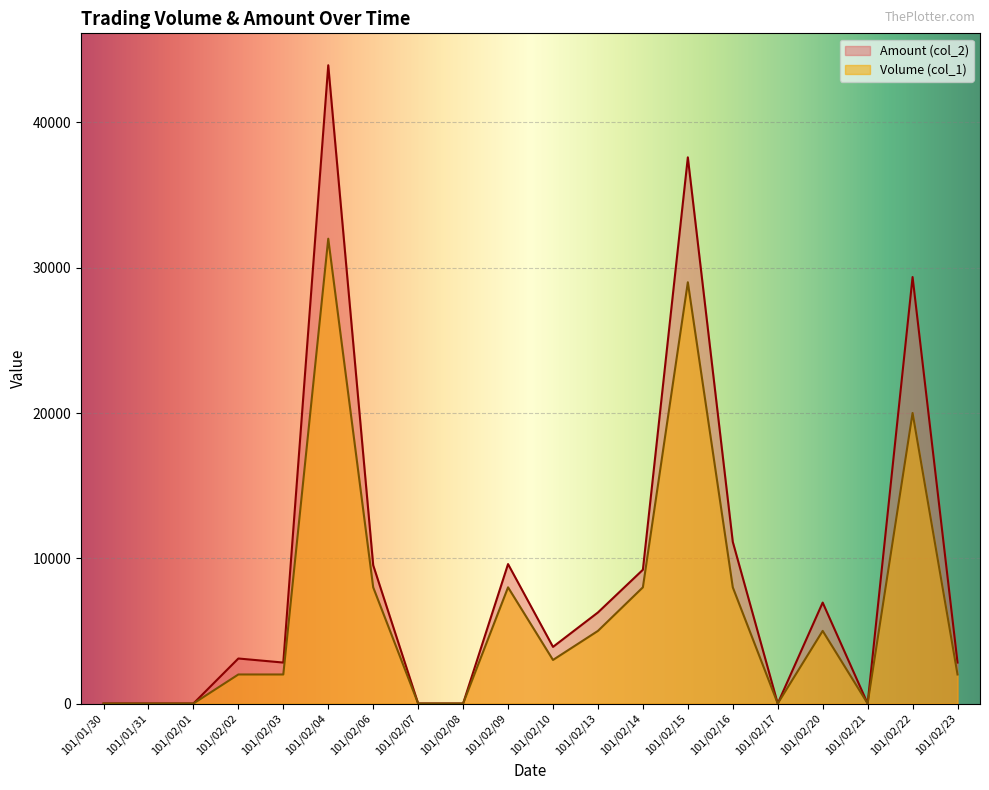

What position from the left is 101/02/06?

7